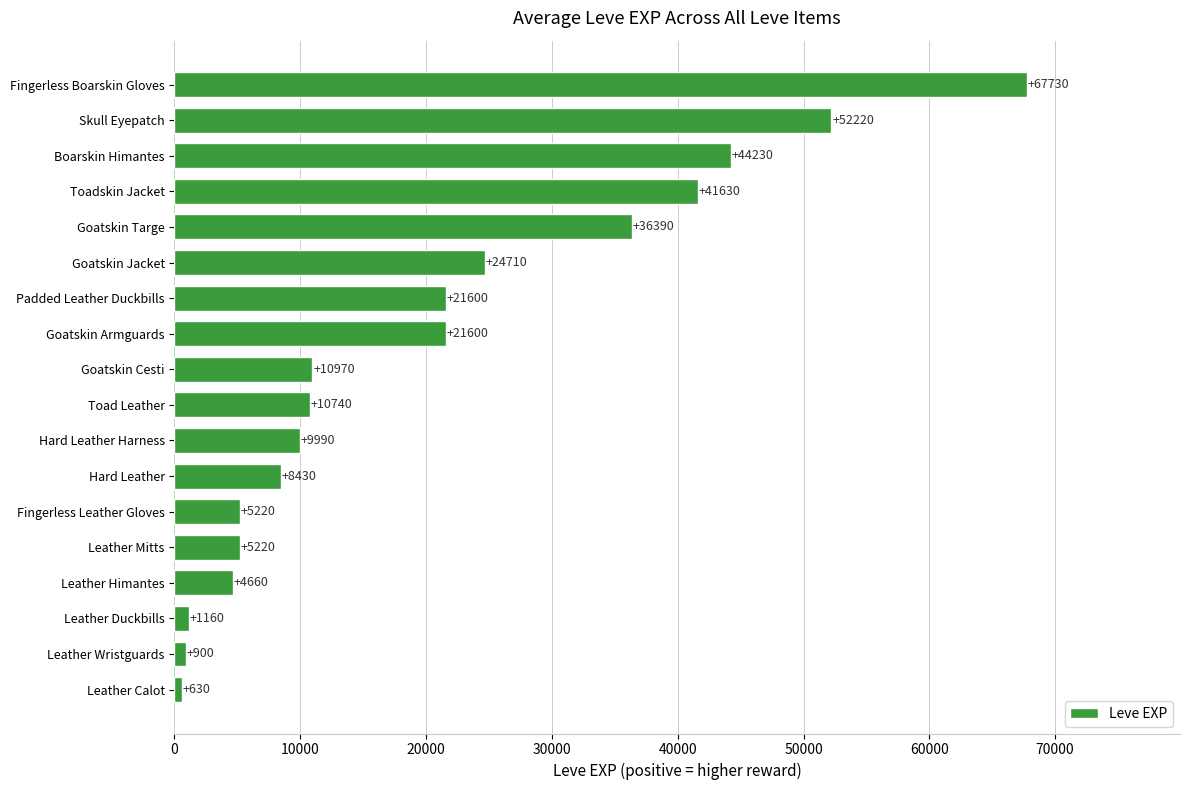

How many bars are there in total?

18